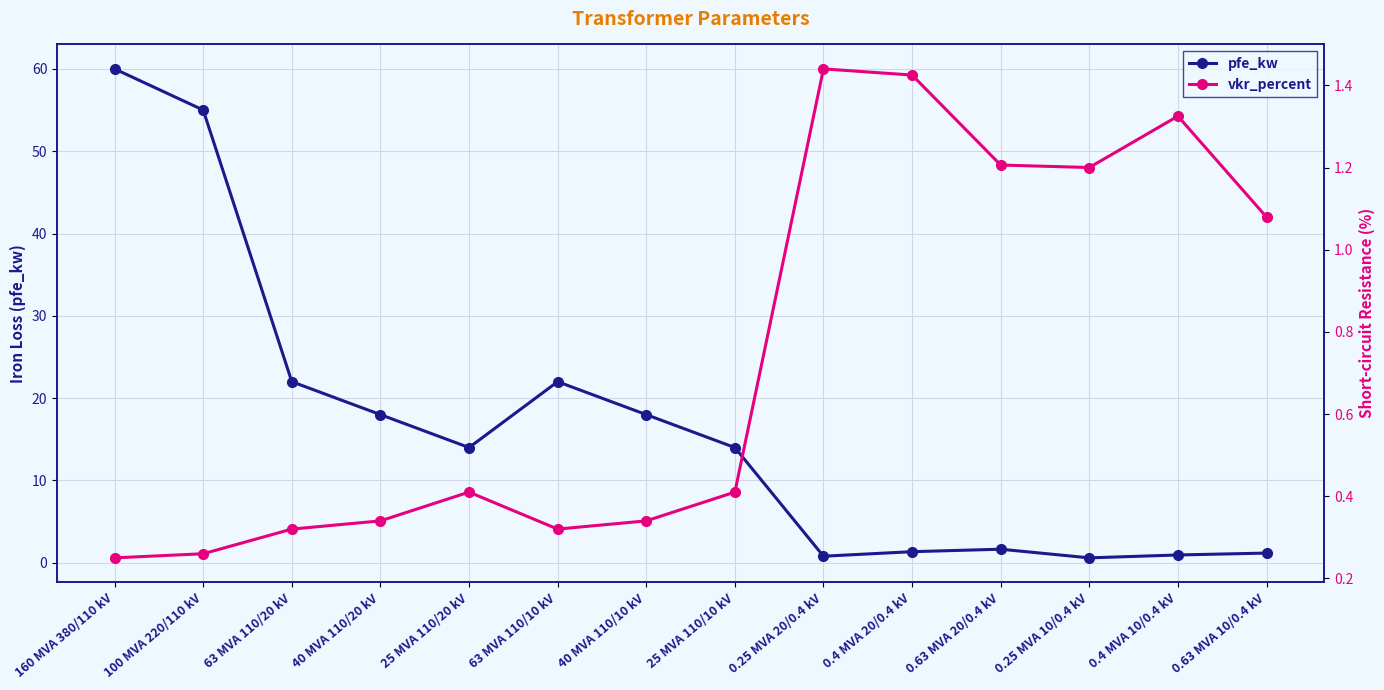

How many data points in pfe_kw are above 14?

6